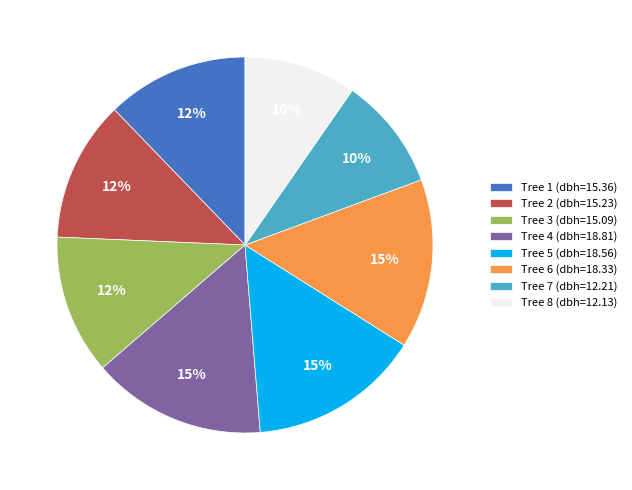

The Tree 1 (dbh=15.36) slice represents 25% of the pie. True or false?

False